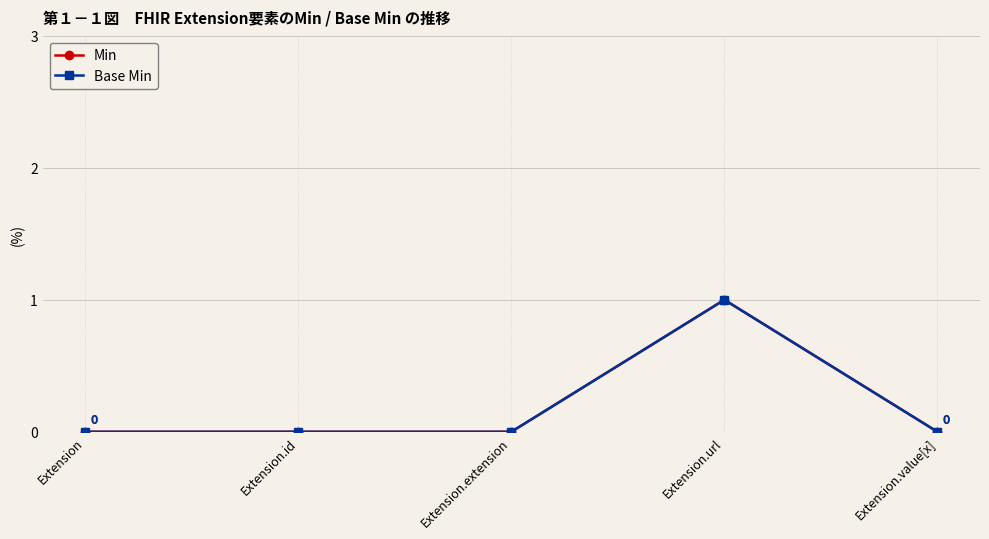

Does the chart have visible grid lines?

Yes